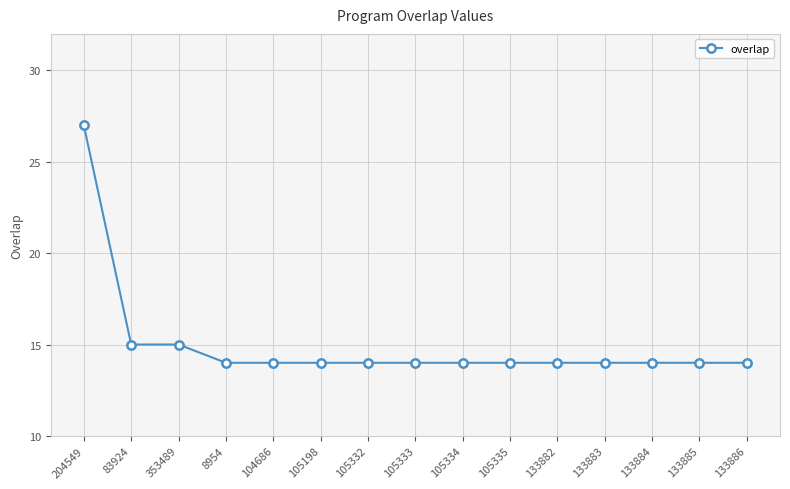

What is the maximum value shown in the chart?

27